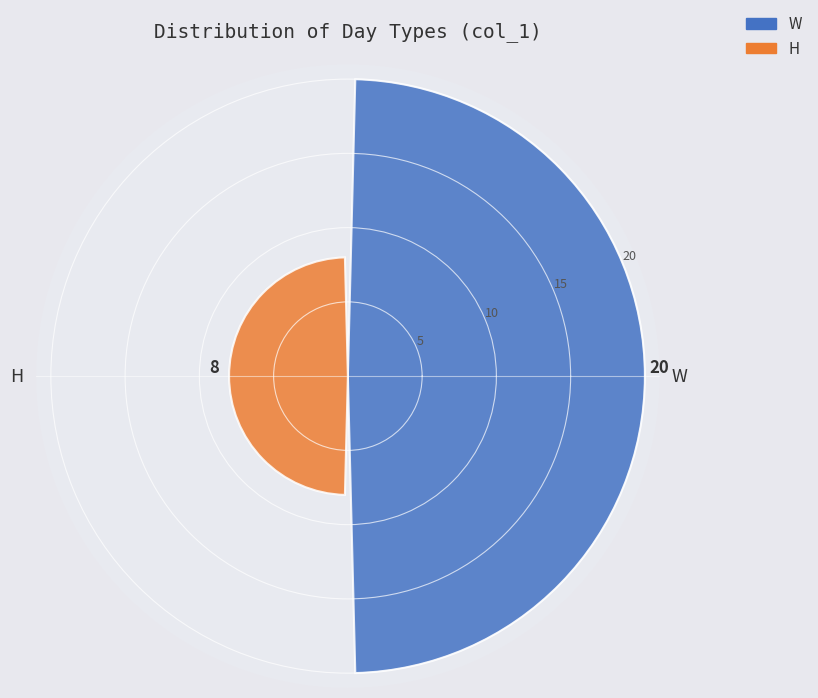

Count the number of categories in the chart.

2